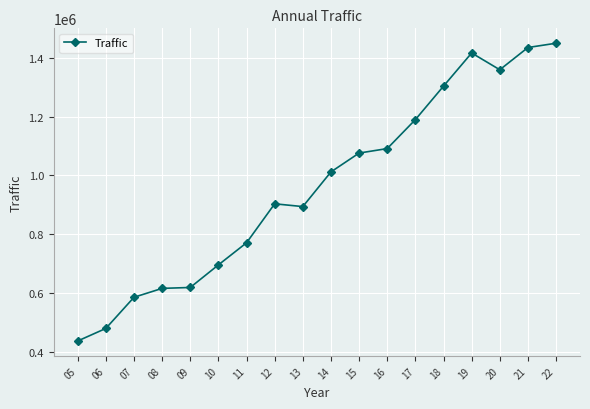

What is the ratio of the value at 07 to the value at 16?

0.5